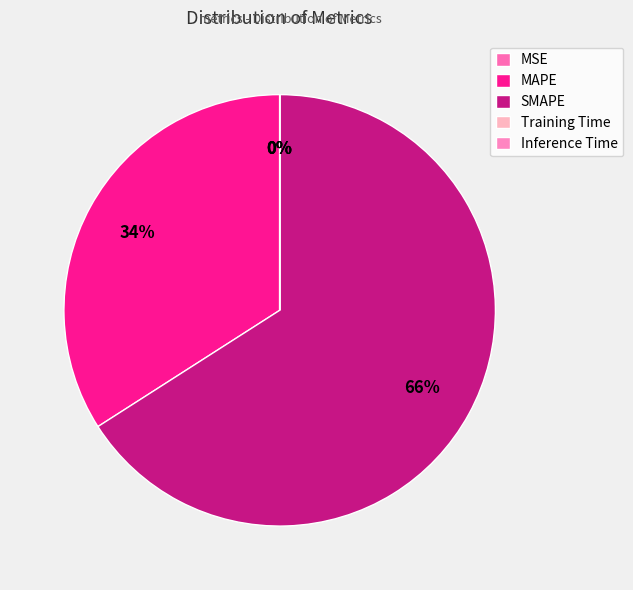

The MAPE slice represents 34% of the pie. True or false?

True